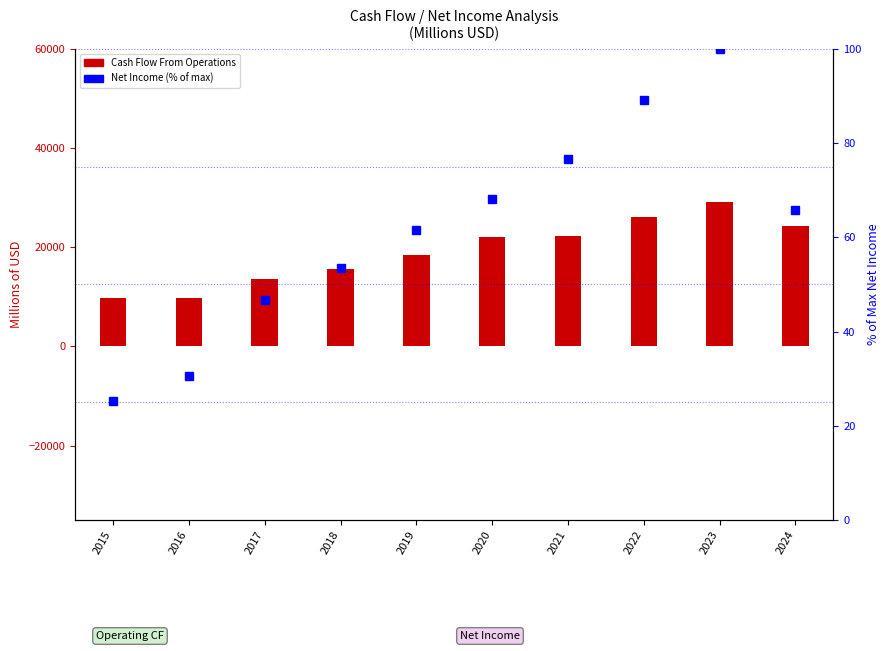

What is the difference between the highest and lowest values at 2021?

22266.4